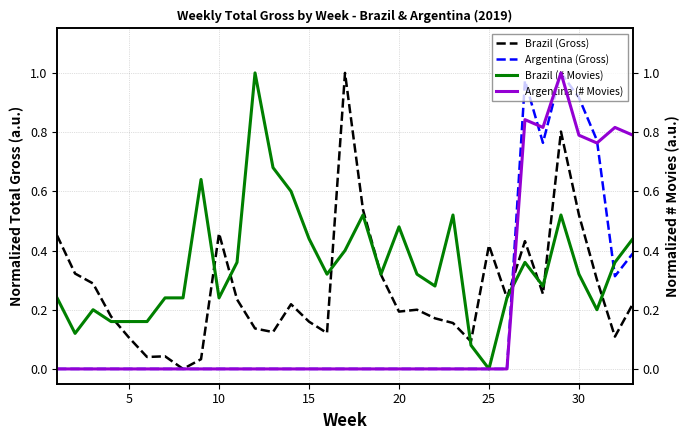

In Argentina (Gross), how many points are higher than both neighbors (excluding endpoints)?

2